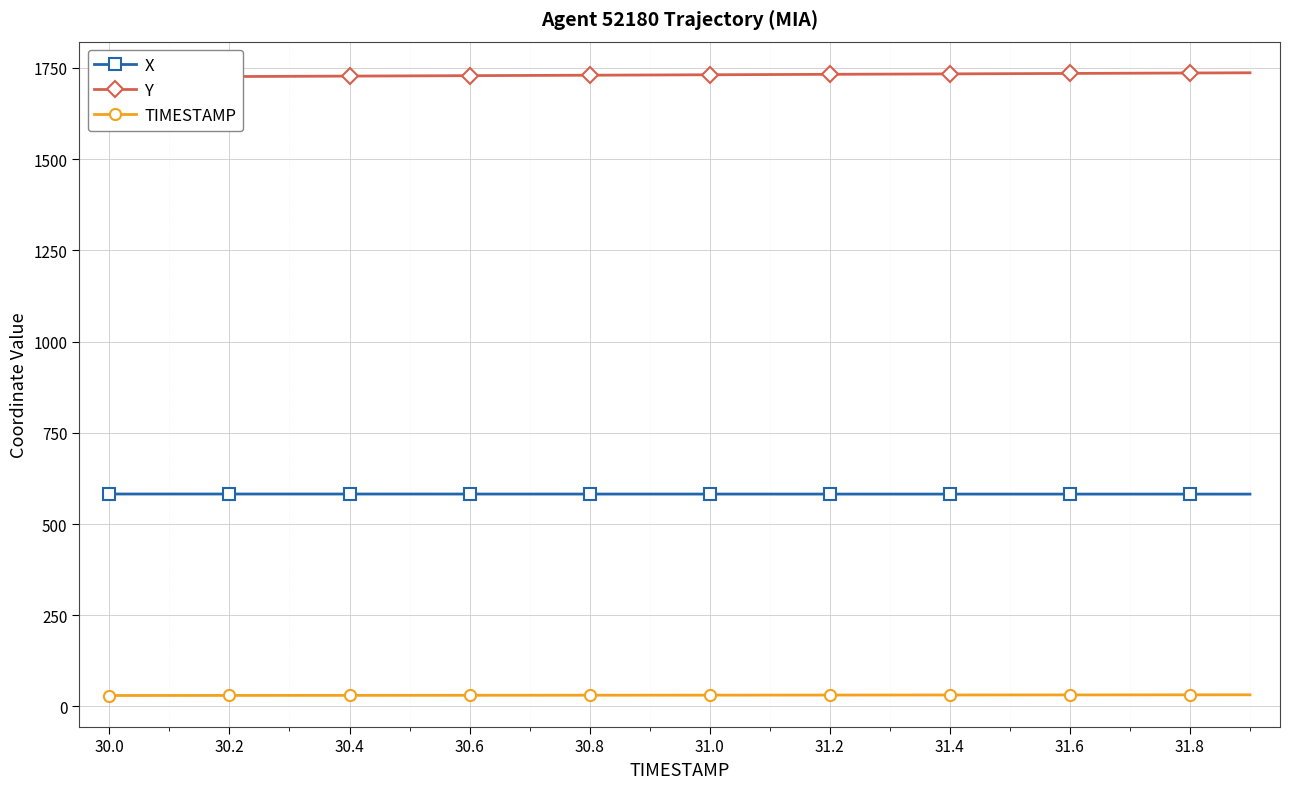

True or false: TIMESTAMP and X intersect in this chart.

False